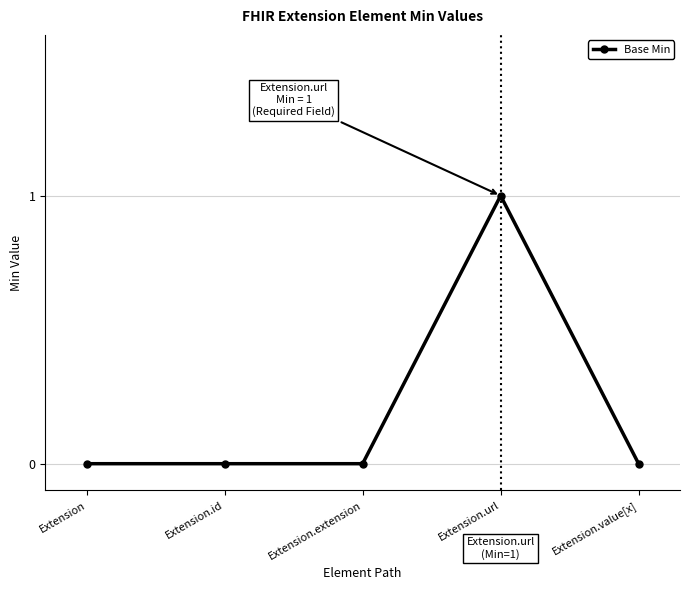

How many lines are shown in the chart?

1